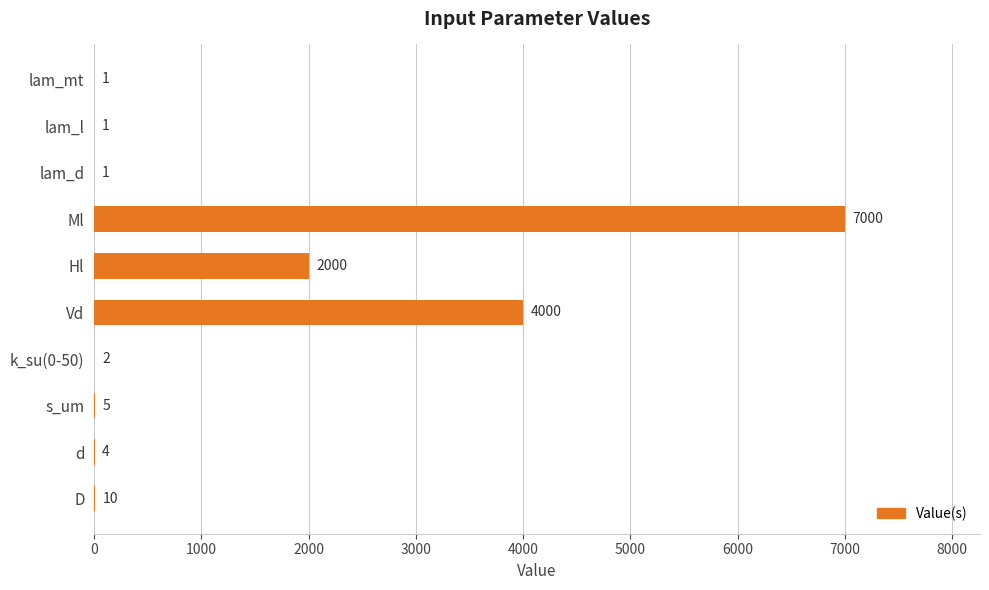

Count the number of categories in the chart.

10